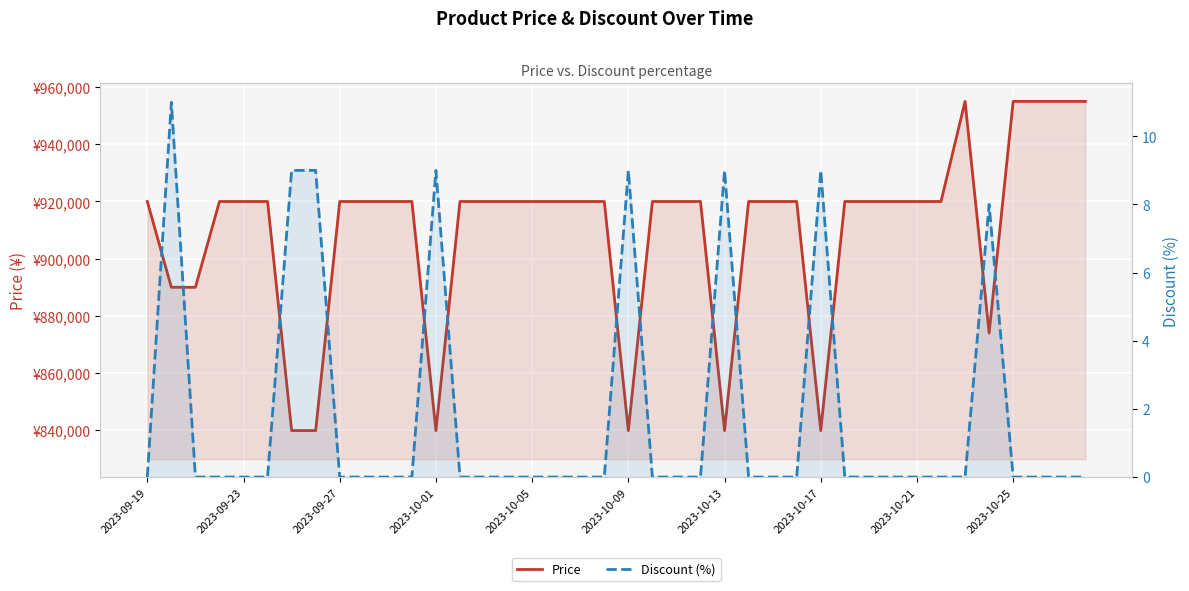

How many data points in Discount (%) are above 0?

8